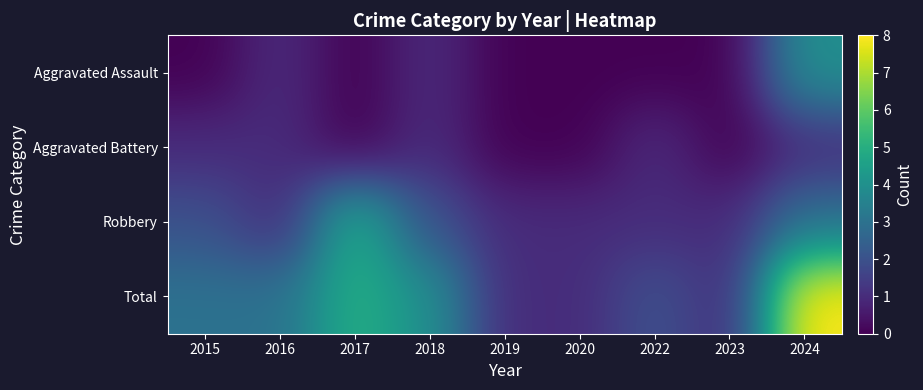

Reading left to right, what are all the values shown in this chart?

Aggravated Assault: 2015=0	2016=1	2017=0	2018=1	2019=0	2020=0	2022=0	2023=0	2024=4
Aggravated Battery: 2015=1	2016=1	2017=0	2018=1	2019=0	2020=0	2022=1	2023=0	2024=1
Robbery: 2015=2	2016=1	2017=5	2018=2	2019=1	2020=1	2022=1	2023=1	2024=3
Total: 2015=3	2016=3	2017=5	2018=4	2019=1	2020=1	2022=2	2023=1	2024=8